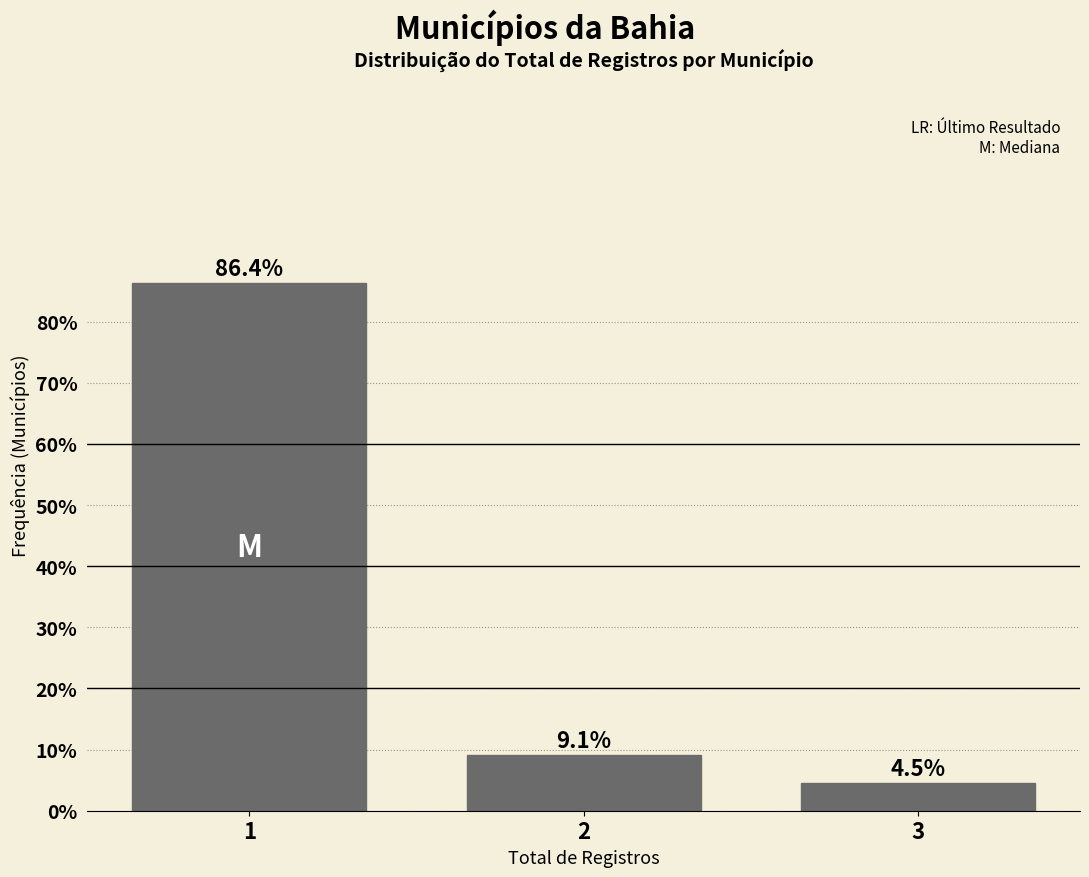

Reading right to left, what are all the values shown in this chart?

3=4.5	2=9.1	1=86.4